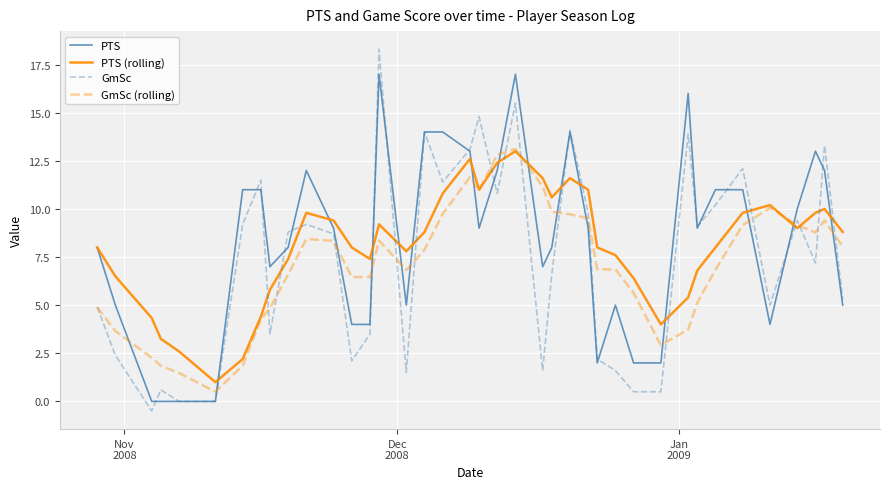

Which series ends up on top after the final intersection of PTS (rolling) and GmSc (rolling)?

PTS (rolling)